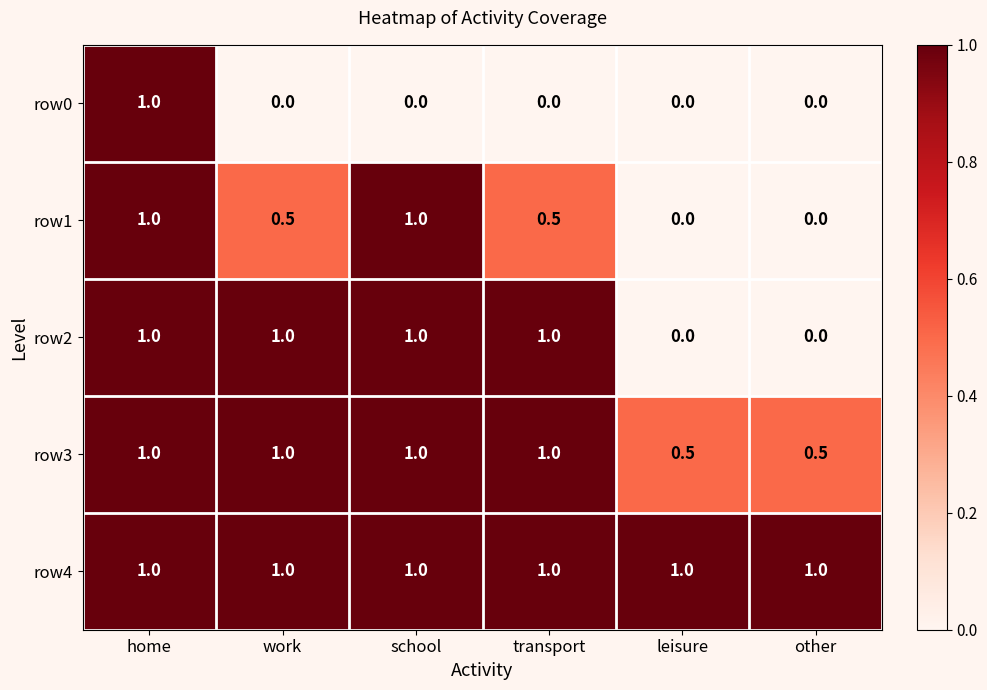

The value of row1 at home is 1.0. True or false?

True